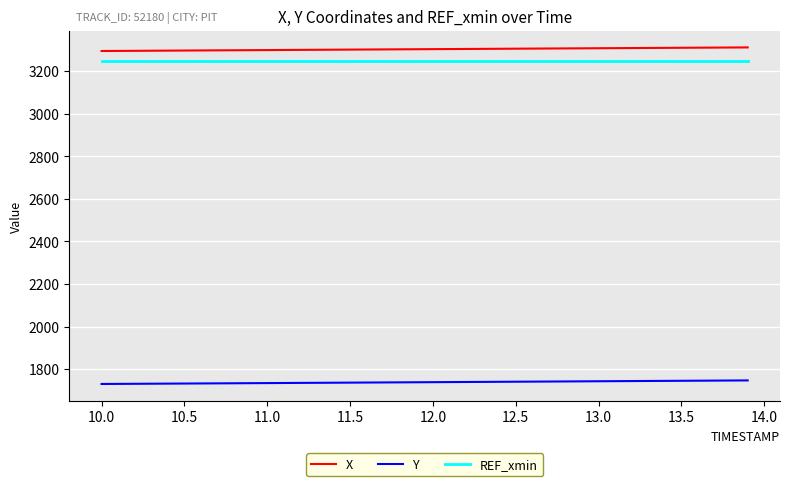

True or false: REF_xmin and X cross at least once.

False